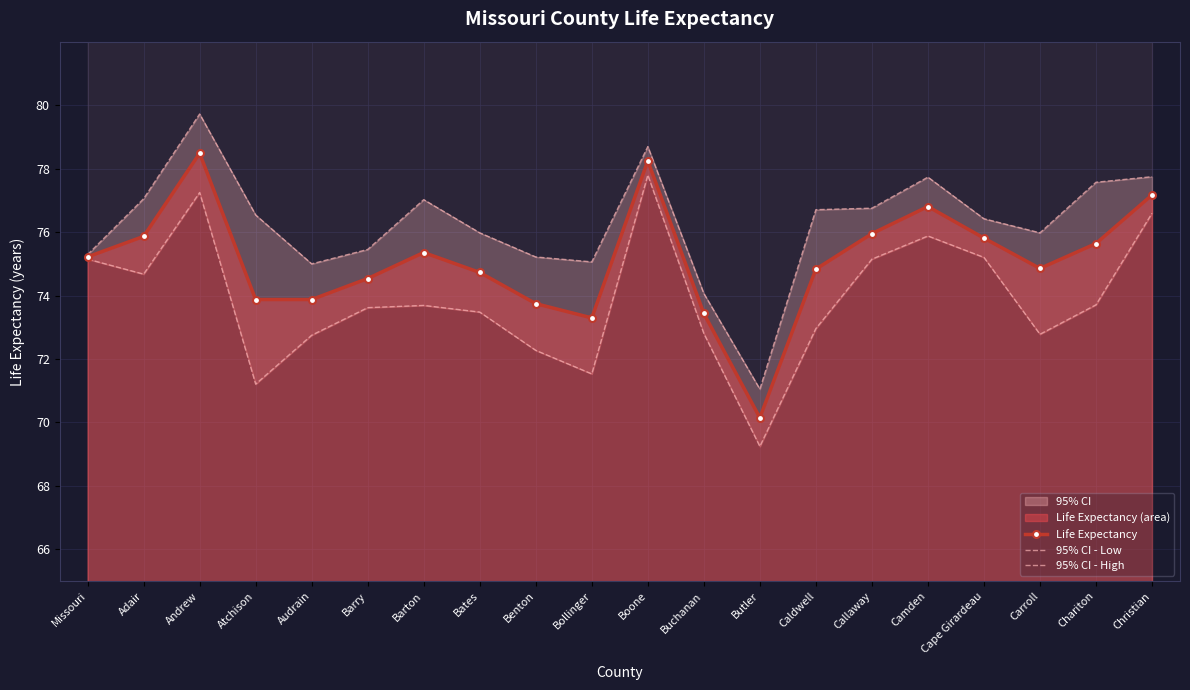

What is the approximate value of Life Expectancy at Audrain?

73.9